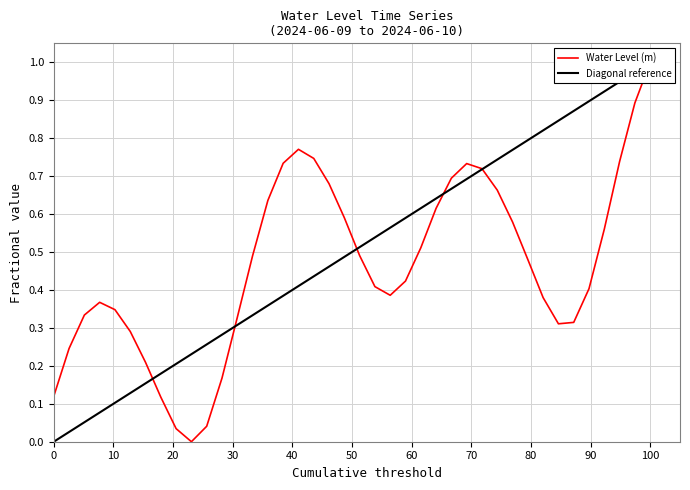

Is it true that the value at 2024-06-09 13:00 is 0.7?

False